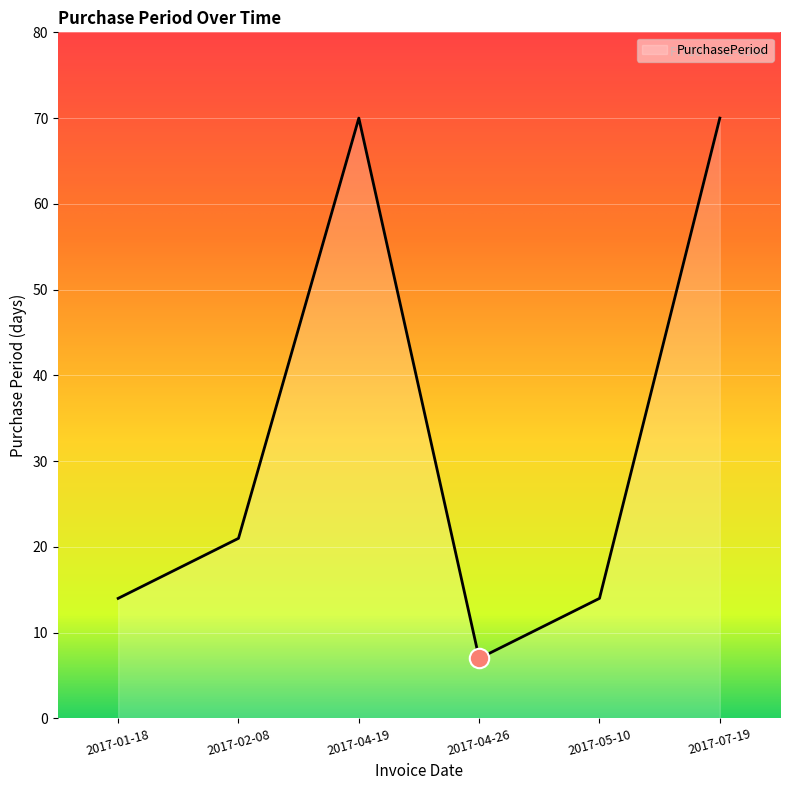

What is the sum of the values at 2017-01-18 and 2017-02-08?

35